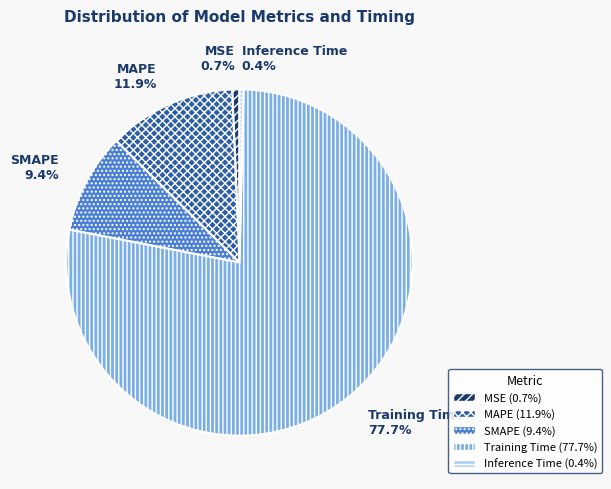

Which category has the biggest portion of the pie?

Training Time